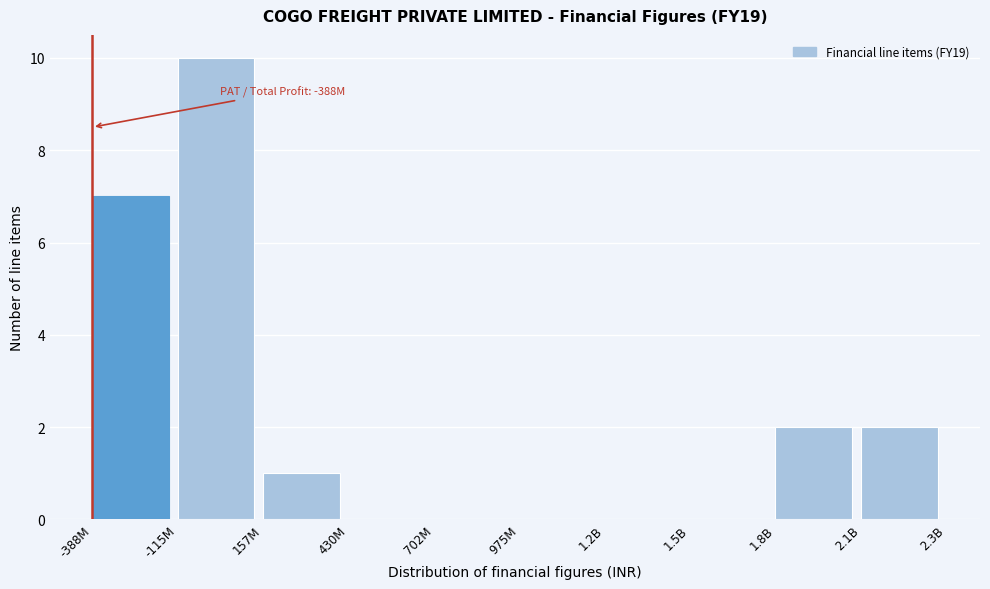

Reading left to right, extract all data points from this chart.

-388M=7	-115M=10	157M=1	430M=0	702M=0	975M=0	1.2B=0	1.5B=0	1.8B=2	2.1B=2